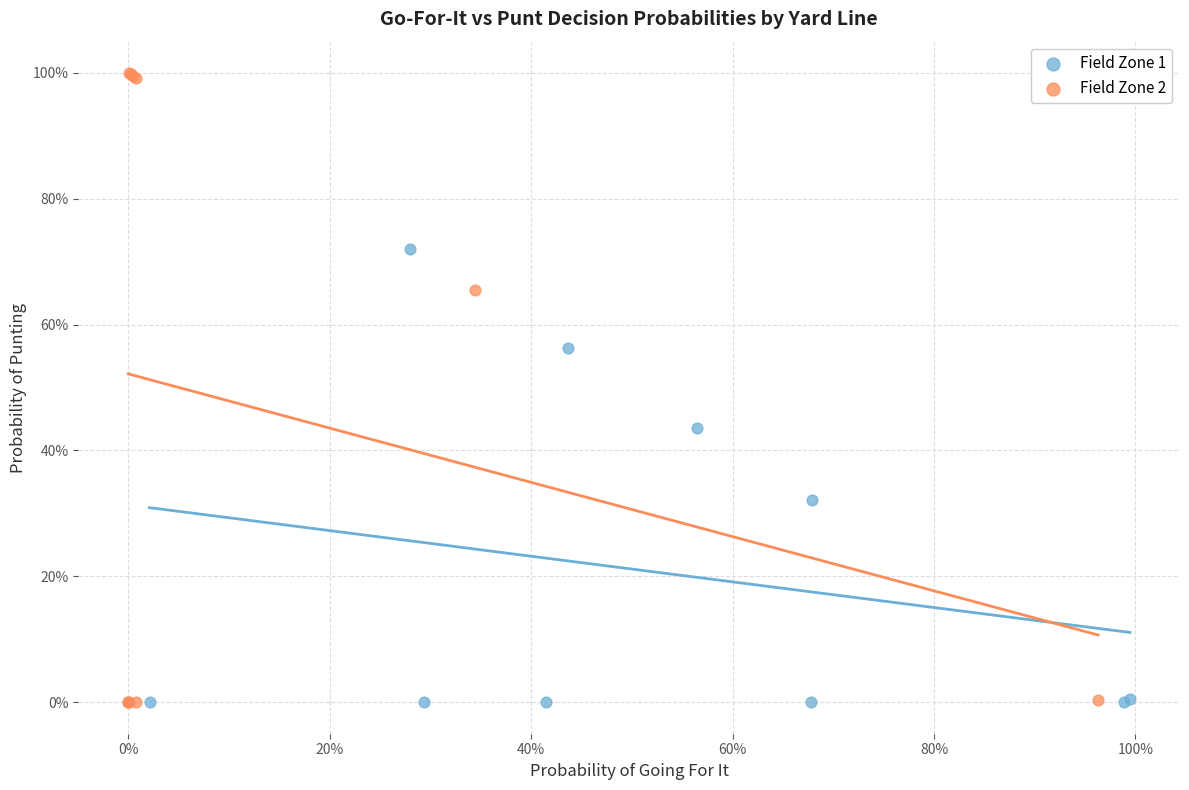

What are all the series names shown in the legend?

Field Zone 1, Field Zone 2